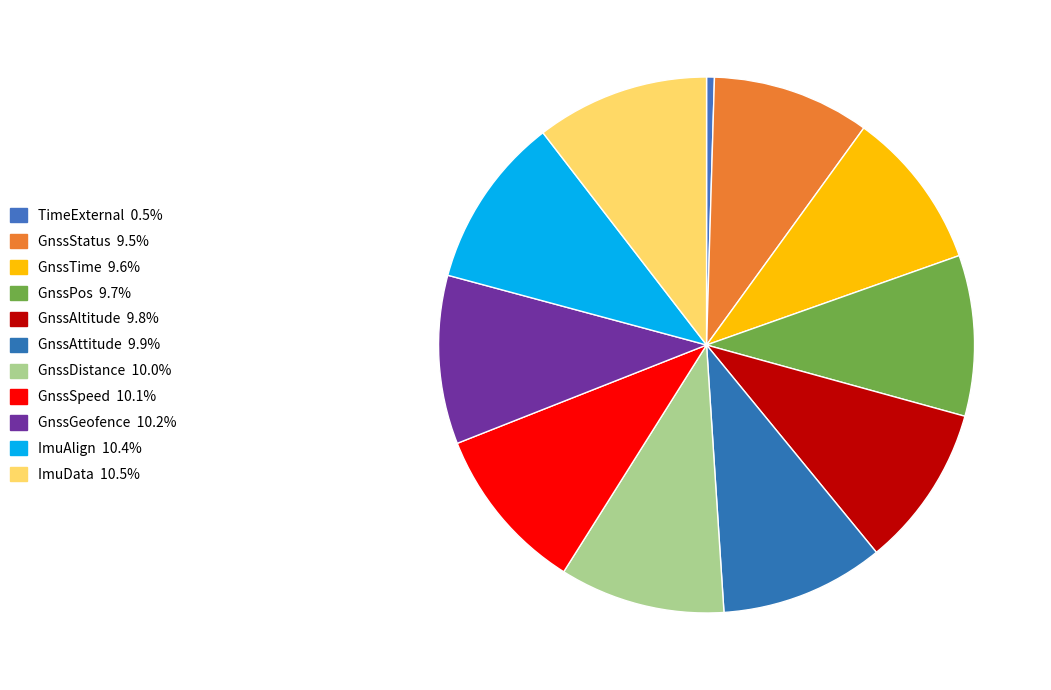

To the nearest percent, what percentage of the pie is GnssGeofence?

10%